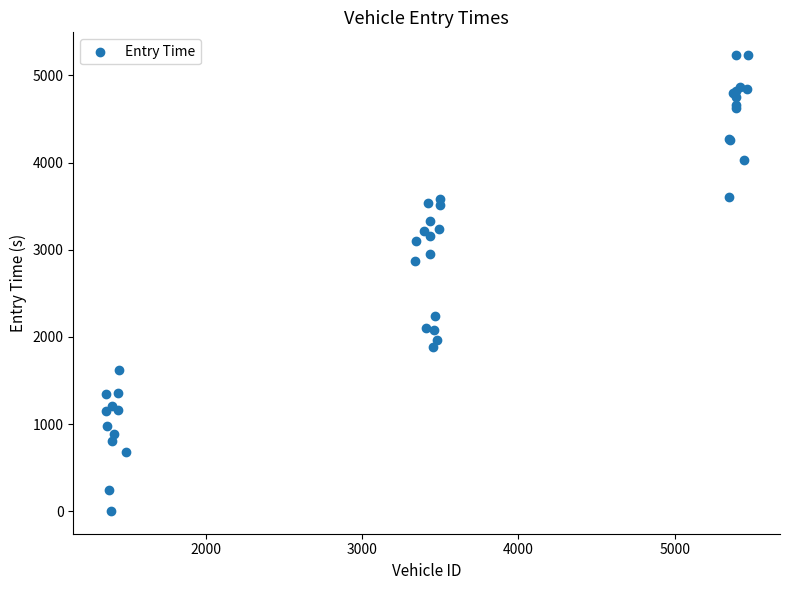

What Y value in the scatter plot is closest to 2617?

2872